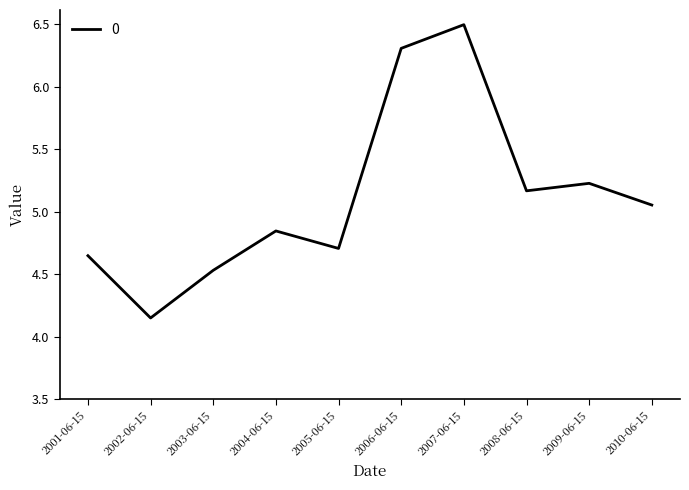

What is the sum of the values at 2005-06-15 and 2010-06-15?

9.8